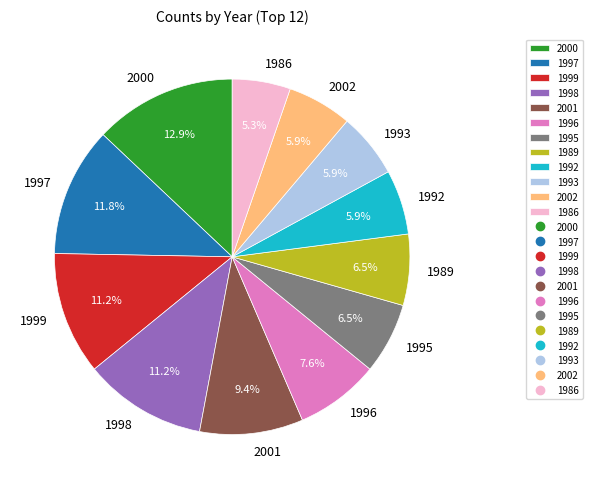

Is there any slice that represents more than half of the pie?

No